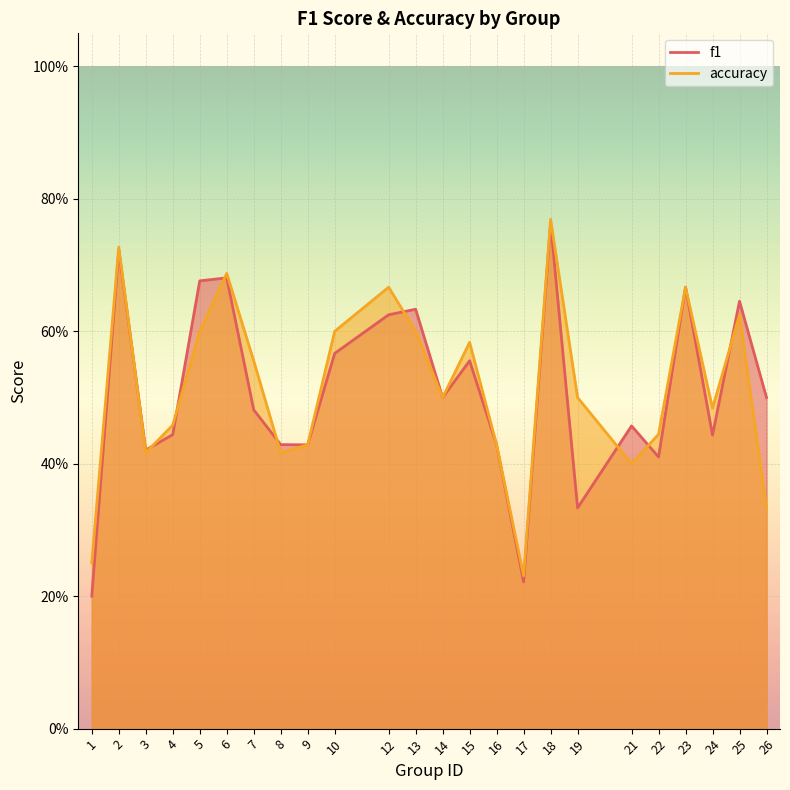

What is the total value across all series at 26?

0.8